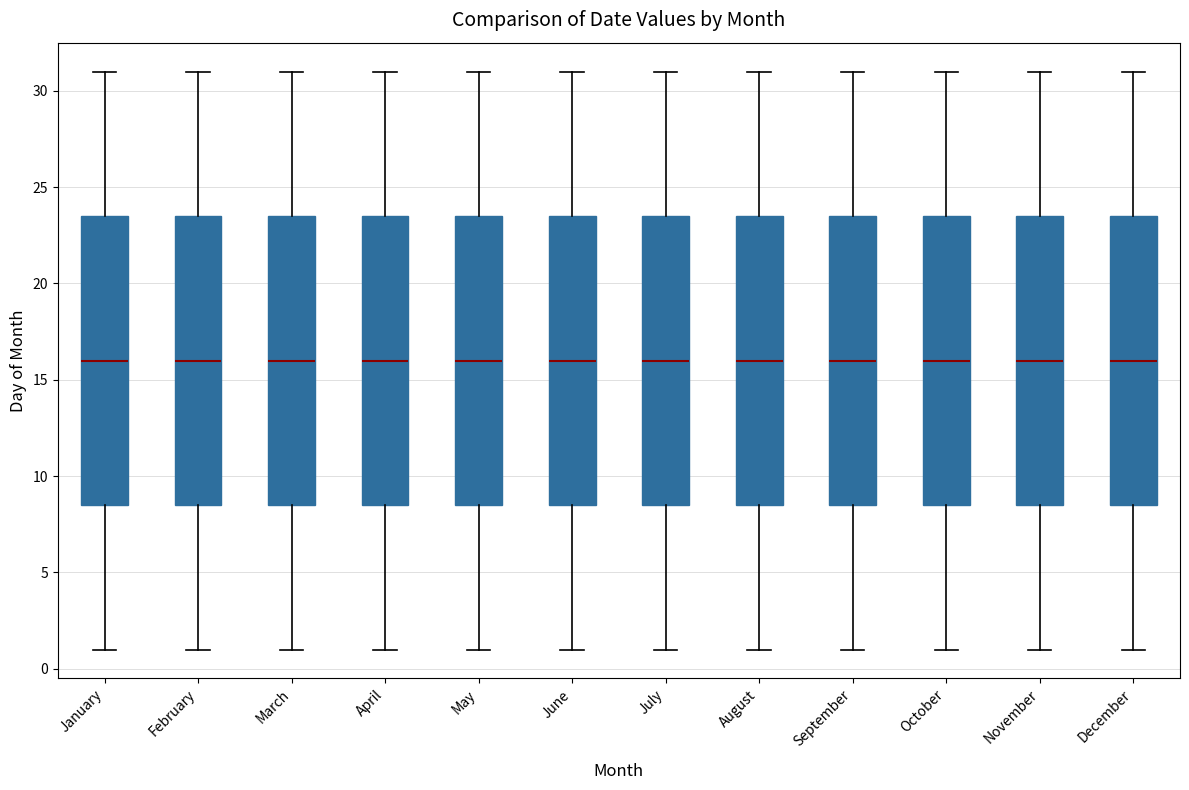

Where does the lower whisker of the box for February end on the y-axis? The values are not printed on the chart, so give them approximately, as read against the axis.

1.0